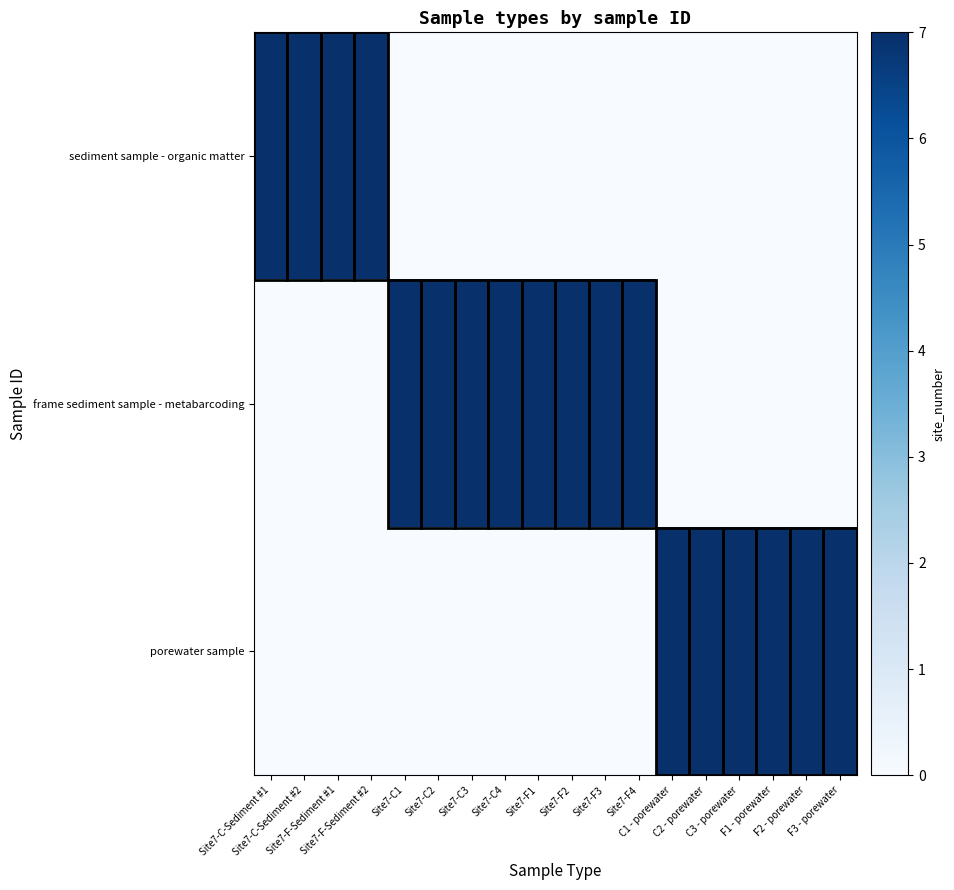

Reading left to right, transcribe all the data shown in this chart.

sediment sample - organic matter: Site7-C-Sediment #1=7	Site7-C-Sediment #2=7	Site7-F-Sediment #1=7	Site7-F-Sediment #2=7	Site7-C1=0	Site7-C2=0	Site7-C3=0	Site7-C4=0	Site7-F1=0	Site7-F2=0	Site7-F3=0	Site7-F4=0	C1 - porewater=0	C2 - porewater=0	C3 - porewater=0	F1 - porewater=0	F2 - porewater=0	F3 - porewater=0
frame sediment sample - metabarcoding: Site7-C-Sediment #1=0	Site7-C-Sediment #2=0	Site7-F-Sediment #1=0	Site7-F-Sediment #2=0	Site7-C1=7	Site7-C2=7	Site7-C3=7	Site7-C4=7	Site7-F1=7	Site7-F2=7	Site7-F3=7	Site7-F4=7	C1 - porewater=0	C2 - porewater=0	C3 - porewater=0	F1 - porewater=0	F2 - porewater=0	F3 - porewater=0
porewater sample: Site7-C-Sediment #1=0	Site7-C-Sediment #2=0	Site7-F-Sediment #1=0	Site7-F-Sediment #2=0	Site7-C1=0	Site7-C2=0	Site7-C3=0	Site7-C4=0	Site7-F1=0	Site7-F2=0	Site7-F3=0	Site7-F4=0	C1 - porewater=7	C2 - porewater=7	C3 - porewater=7	F1 - porewater=7	F2 - porewater=7	F3 - porewater=7